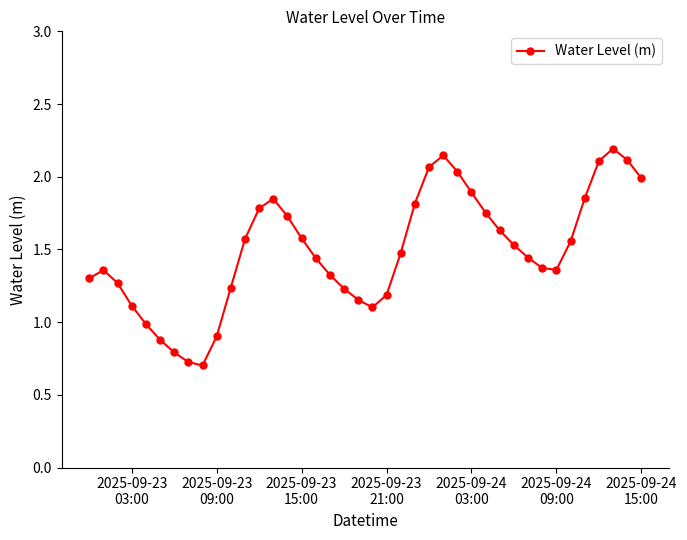

True or false: the data has more than 1 interior local peaks.

True